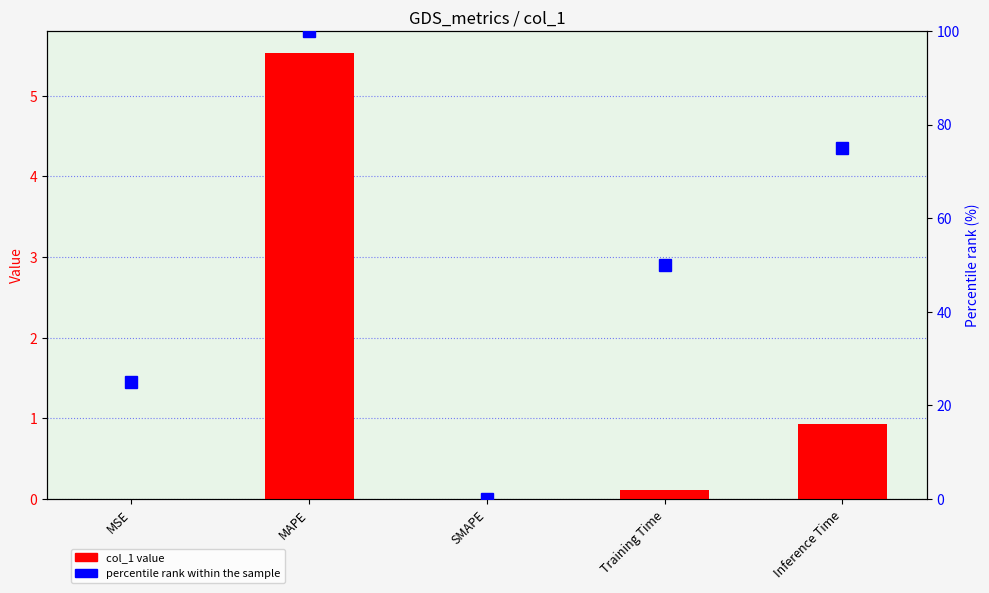

What is the sum of all percentile rank values?

250.0